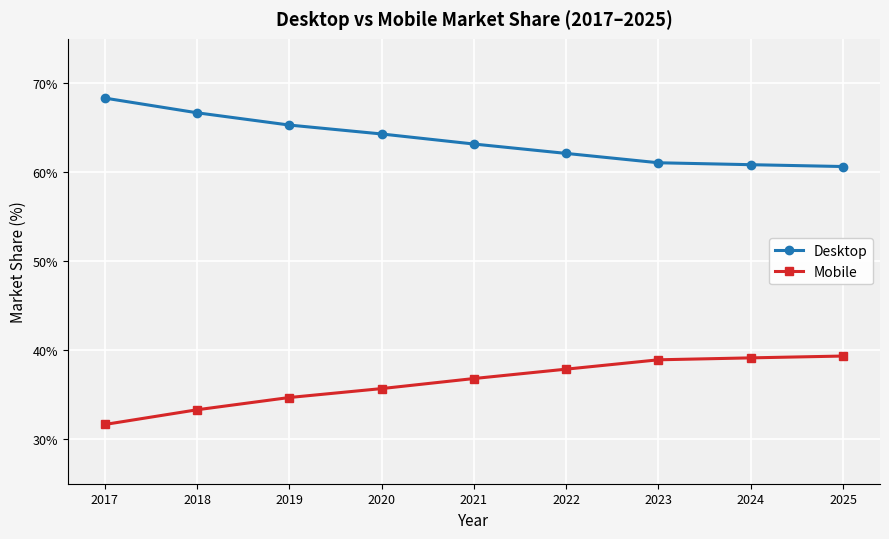

Reading right to left, list all the values displayed in this chart.

Desktop: 2025=60.6	2024=60.9	2023=61.1	2022=62.1	2021=63.2	2020=64.3	2019=65.3	2018=66.7	2017=68.3
Mobile: 2025=39.4	2024=39.1	2023=38.9	2022=37.9	2021=36.8	2020=35.7	2019=34.7	2018=33.3	2017=31.7